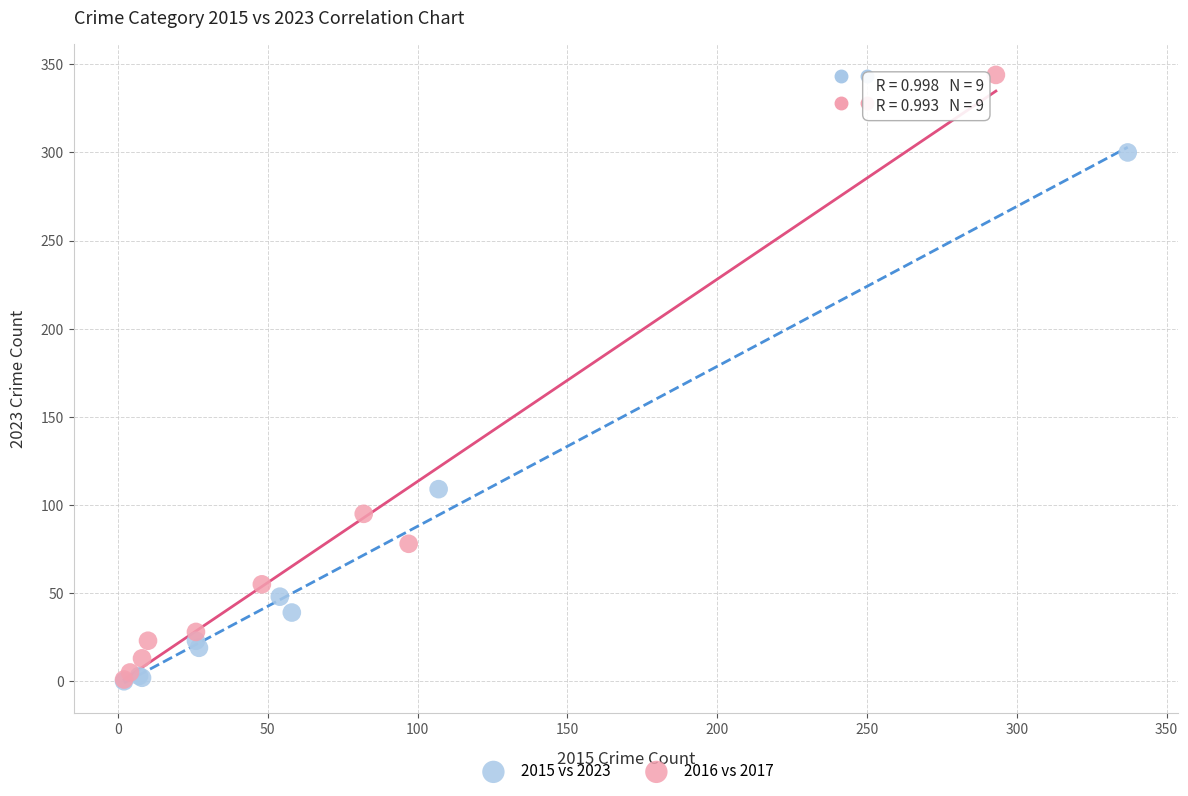

What are all the series names shown in the legend?

2015 vs 2023, 2016 vs 2017